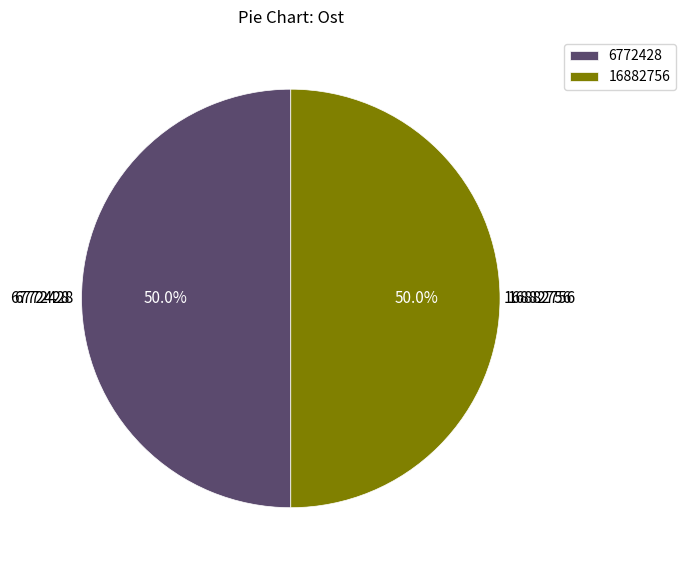

To the nearest percent, what portion does 16882756 represent?

50%